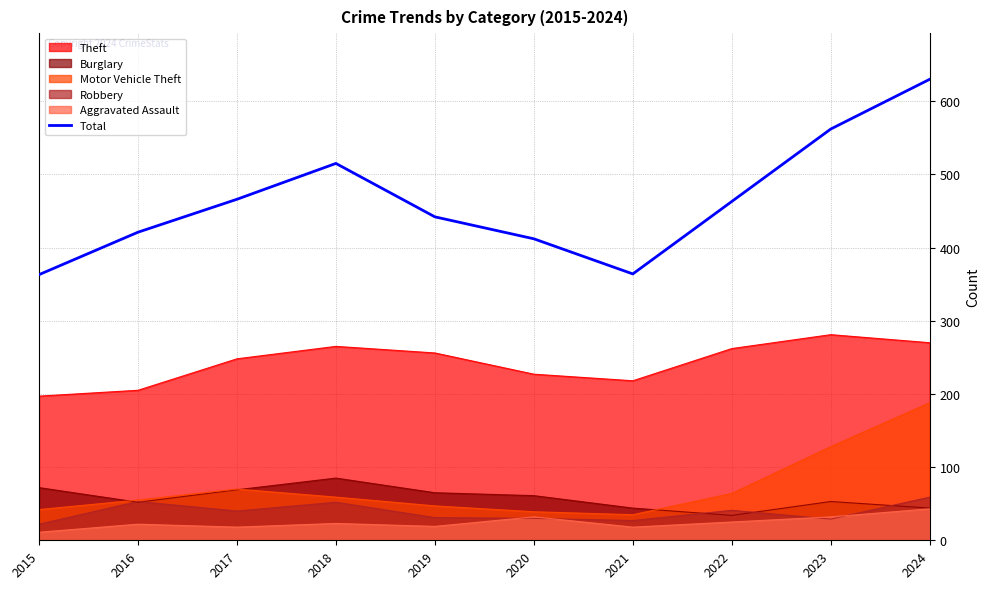

What is the sum of the values at 2018 and 2019?

957